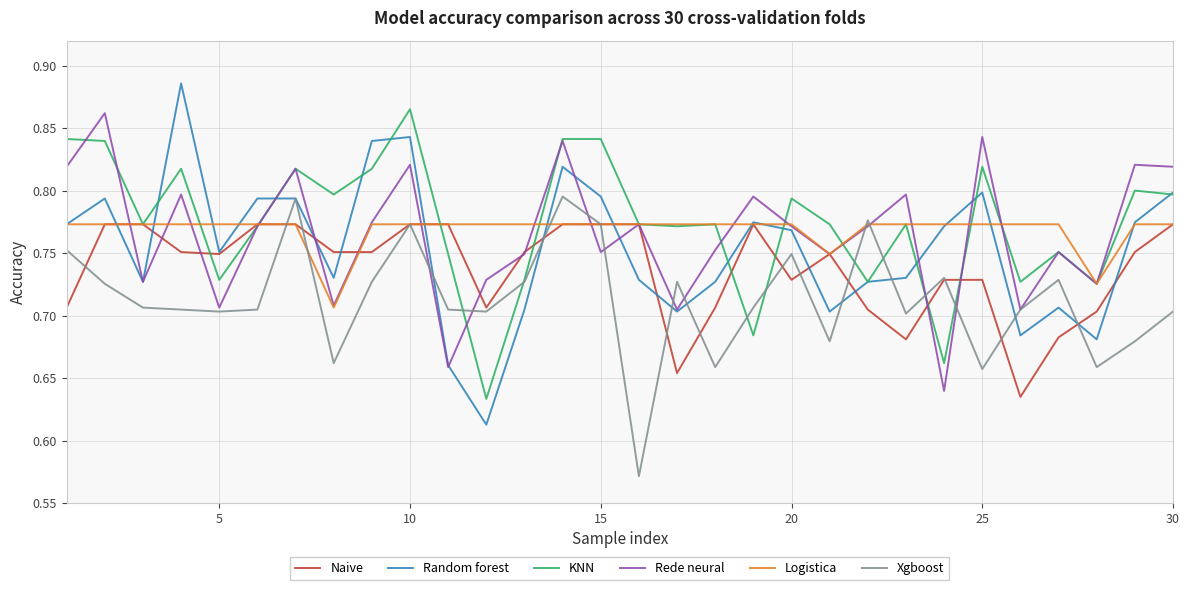

Which series has the widest spread of values?

Random forest